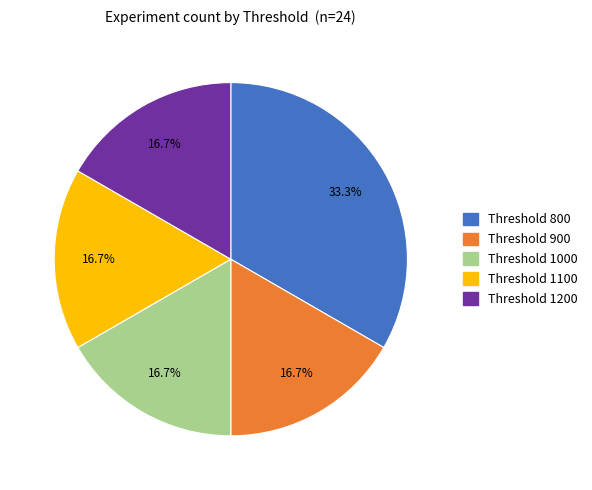

How many slices are in this pie chart?

5